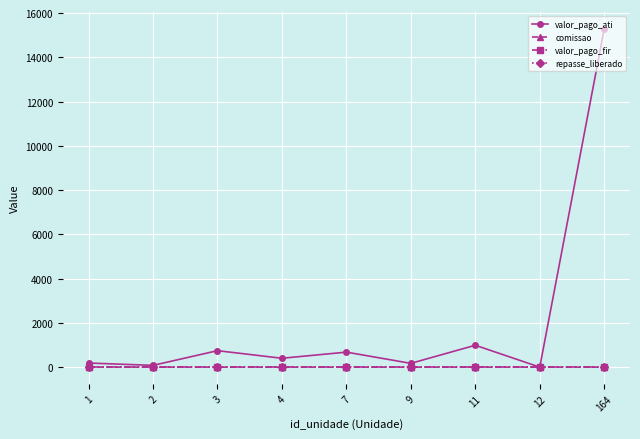

In comissao, how many points are higher than both neighbors (excluding endpoints)?

3